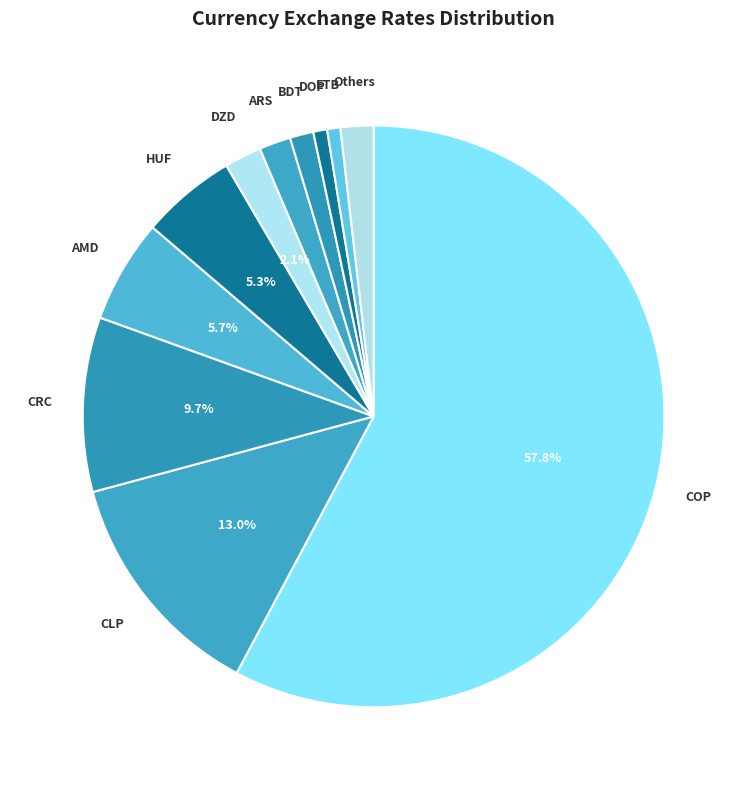

Count the number of slices in the pie.

11